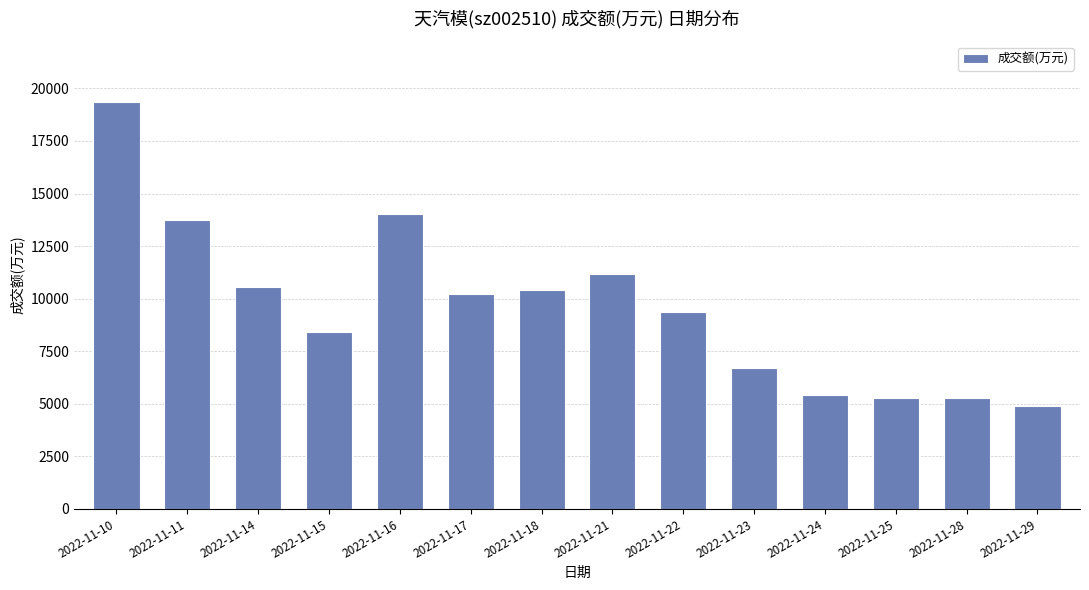

Read the value at 2022-11-24, to the nearest 50.

5400